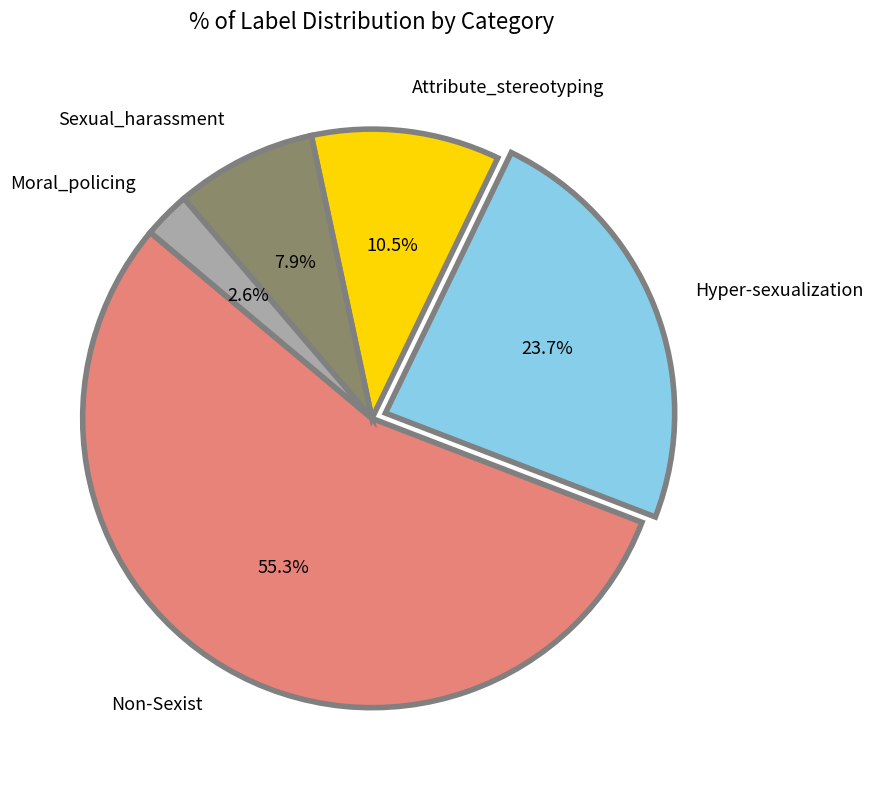

To the nearest percent, what is the average slice percentage?

20%